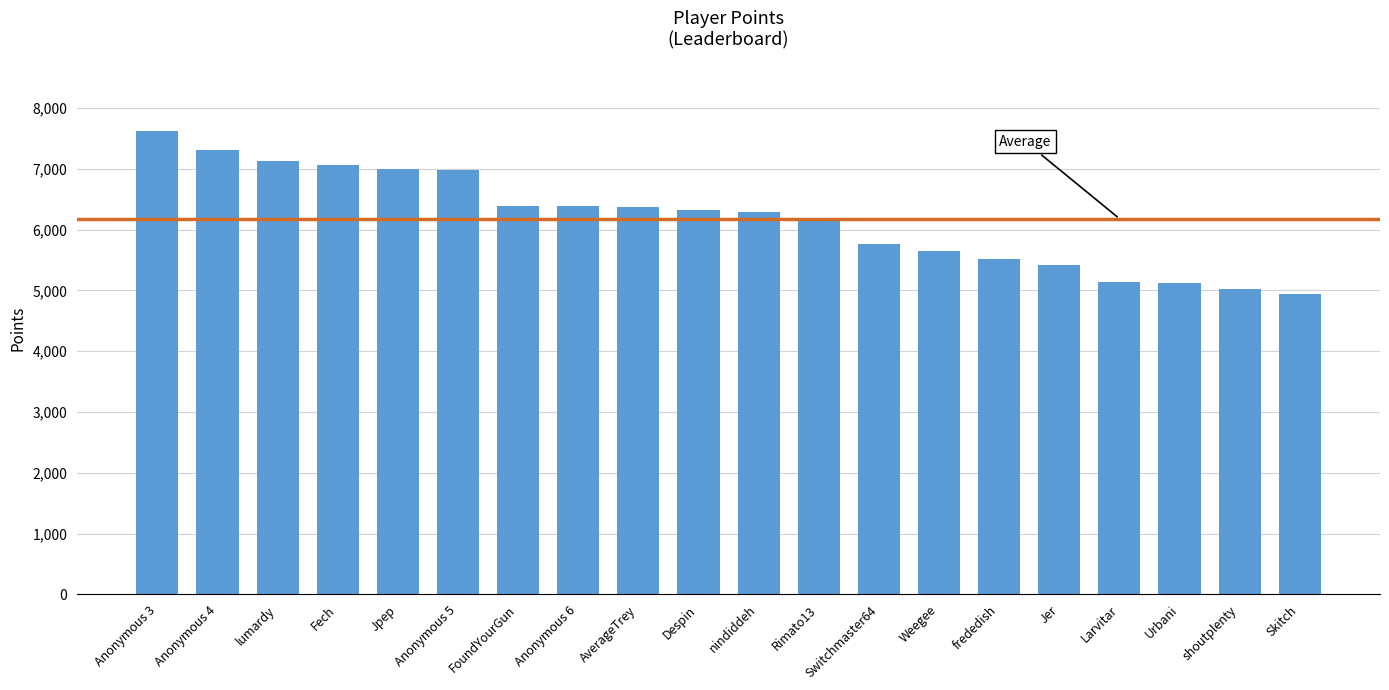

How many distinct data groups are displayed?

1